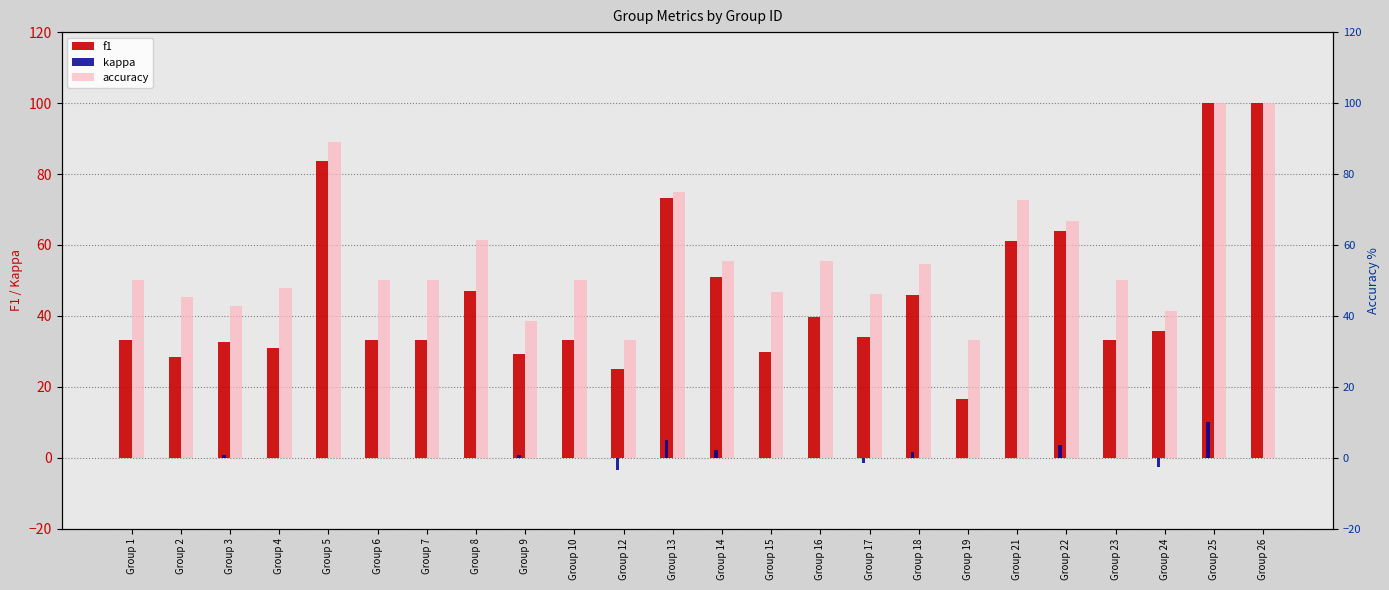

Reading right to left, list all the values displayed in this chart.

f1: Group 26=100.0	Group 25=100.0	Group 24=35.8	Group 23=33.3	Group 22=64.1	Group 21=61.2	Group 19=16.7	Group 18=45.9	Group 17=34.0	Group 16=39.7	Group 15=29.7	Group 14=50.9	Group 13=73.3	Group 12=25.0	Group 10=33.3	Group 9=29.2	Group 8=46.9	Group 7=33.3	Group 6=33.3	Group 5=83.7	Group 4=30.9	Group 3=32.7	Group 2=28.4	Group 1=33.3
kappa: Group 26=0.0	Group 25=10.0	Group 24=-2.5	Group 23=0.0	Group 22=3.7	Group 21=0.0	Group 19=0.0	Group 18=1.5	Group 17=-1.5	Group 16=0.0	Group 15=0.0	Group 14=2.3	Group 13=5.0	Group 12=-3.3	Group 10=0.0	Group 9=0.7	Group 8=0.0	Group 7=0.0	Group 6=0.0	Group 5=0.0	Group 4=0.0	Group 3=0.8	Group 2=0.0	Group 1=0.0
accuracy: Group 26=100.0	Group 25=100.0	Group 24=41.4	Group 23=50.0	Group 22=66.7	Group 21=72.7	Group 19=33.3	Group 18=54.5	Group 17=46.2	Group 16=55.6	Group 15=46.7	Group 14=55.6	Group 13=75.0	Group 12=33.3	Group 10=50.0	Group 9=38.5	Group 8=61.5	Group 7=50.0	Group 6=50.0	Group 5=88.9	Group 4=47.8	Group 3=42.9	Group 2=45.5	Group 1=50.0